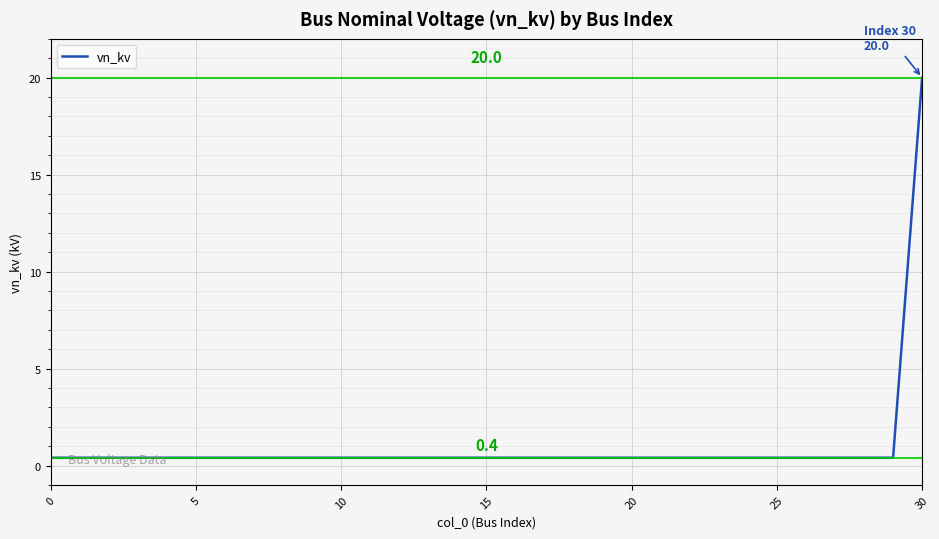

What is the difference between the maximum and minimum values?

19.6